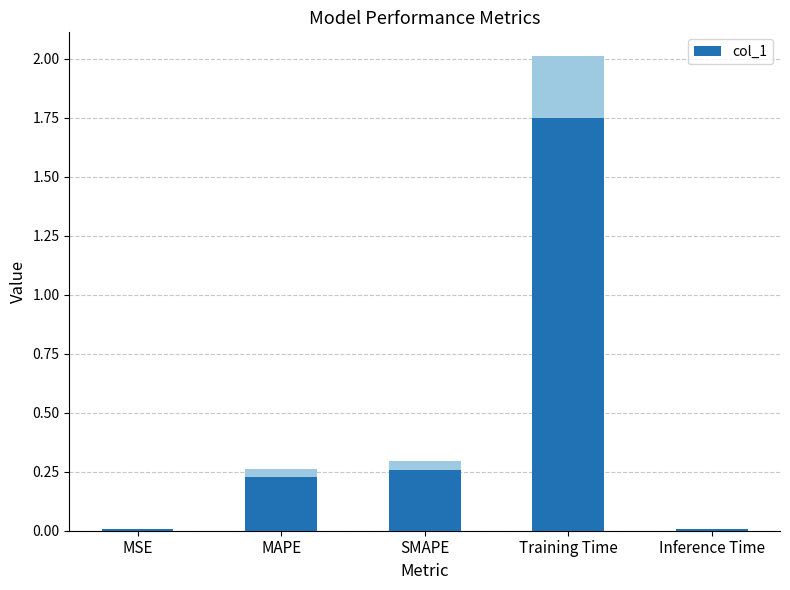

Reading right to left, transcribe all the data shown in this chart.

Inference Time=0.0	Training Time=1.7	SMAPE=0.3	MAPE=0.2	MSE=0.0